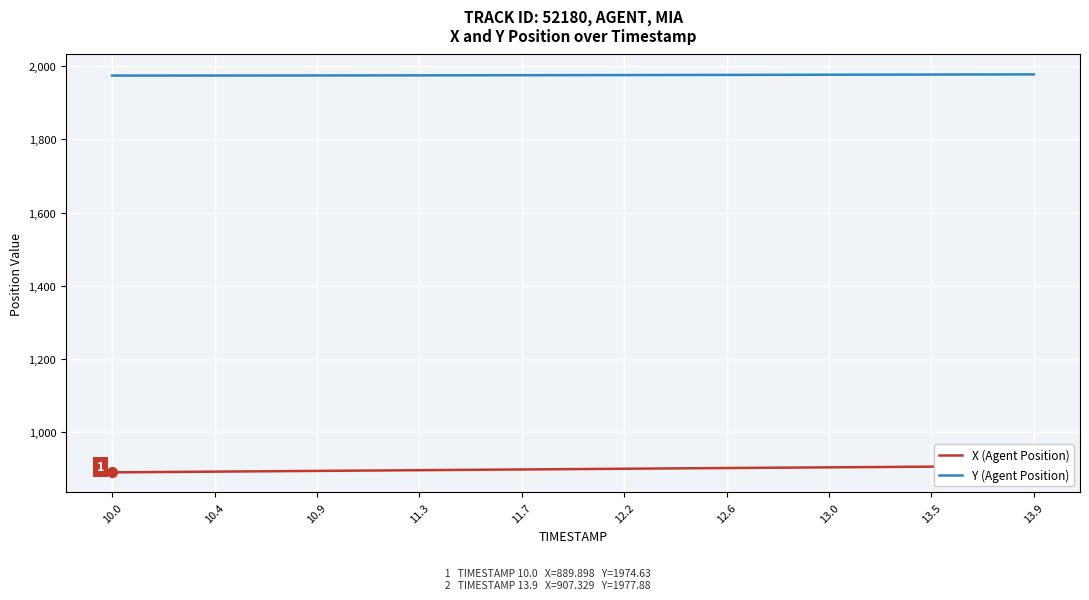

What is the maximum value for Y (Agent Position)?

1977.9